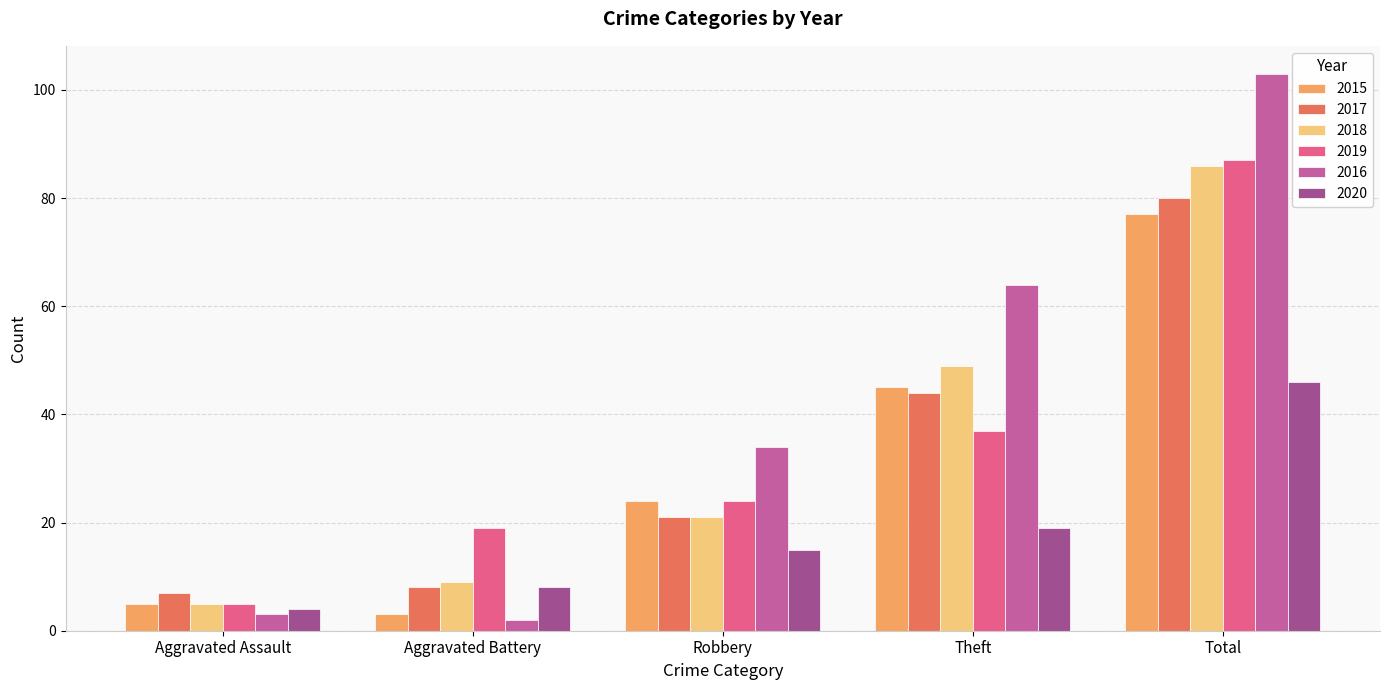

At which label is 2018 closest to 45?

Theft